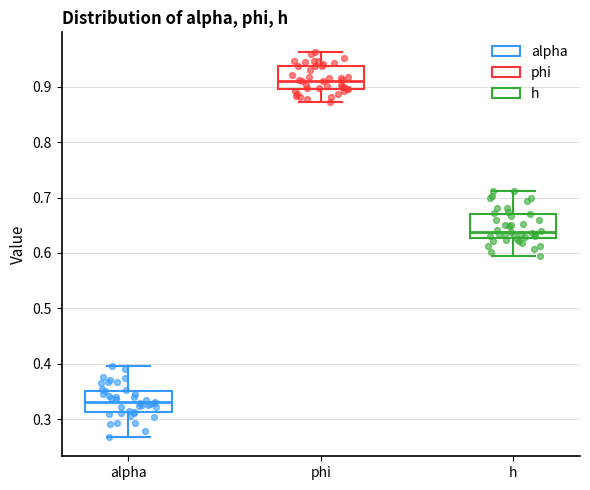

Which box's median line is the highest?

phi